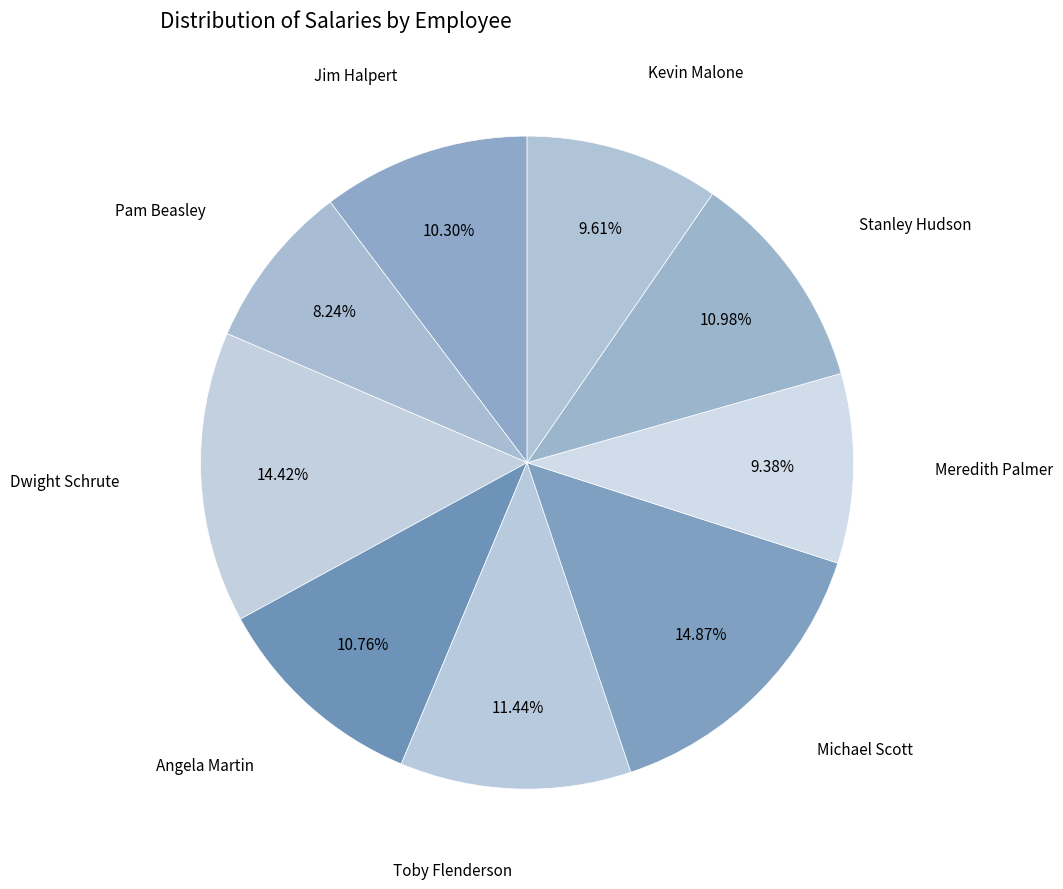

What is the largest slice in the pie chart?

Michael Scott